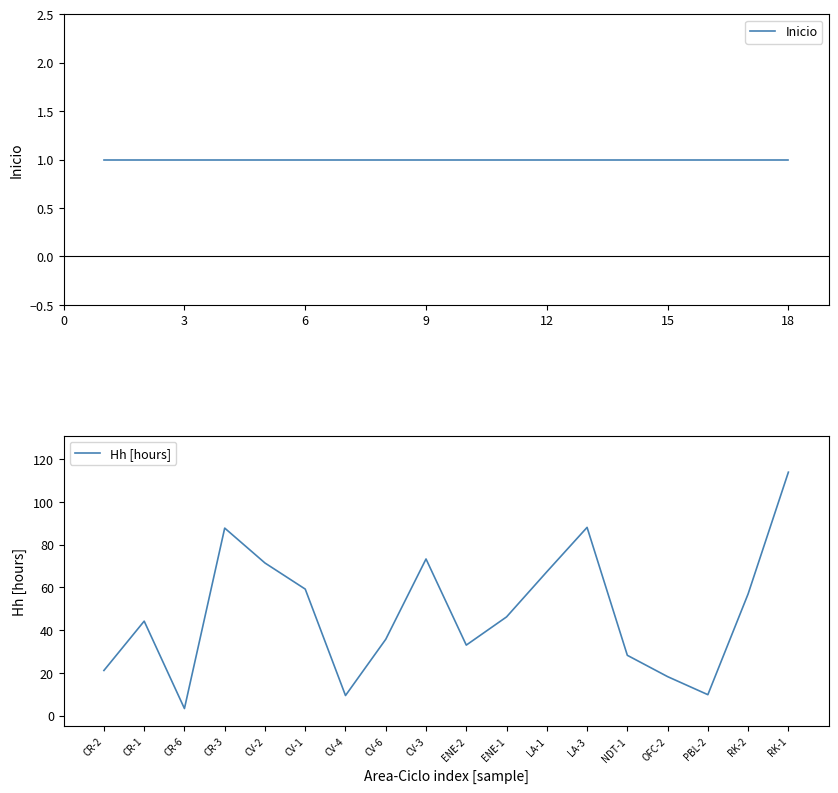

The Hh [hours] series shows 135.2 at LA-3. True or false?

False